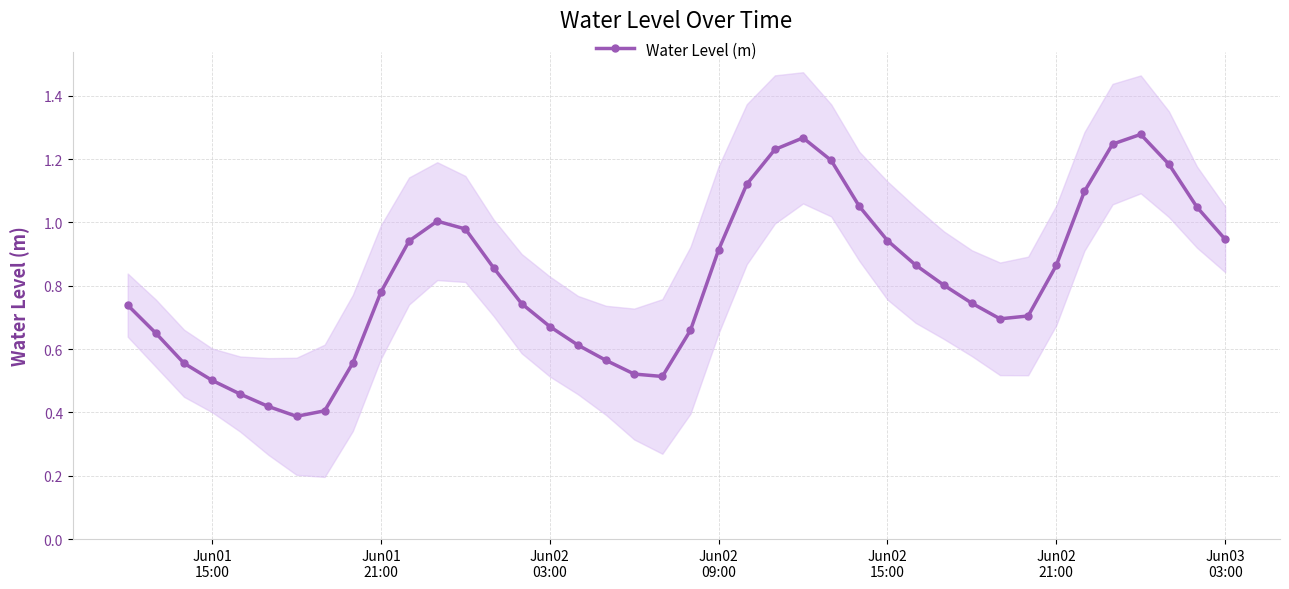

True or false: Water Level (m) has more than 2 points higher than both neighbors.

True